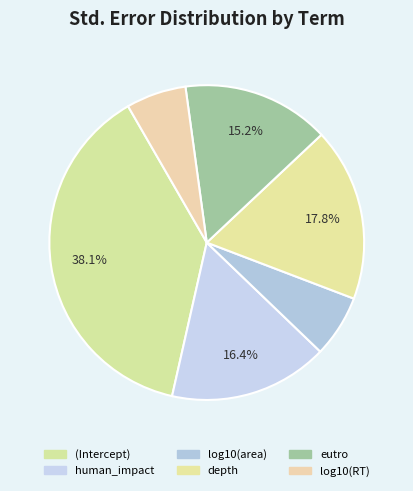

What is the smallest slice in the pie chart?

log10(RT)